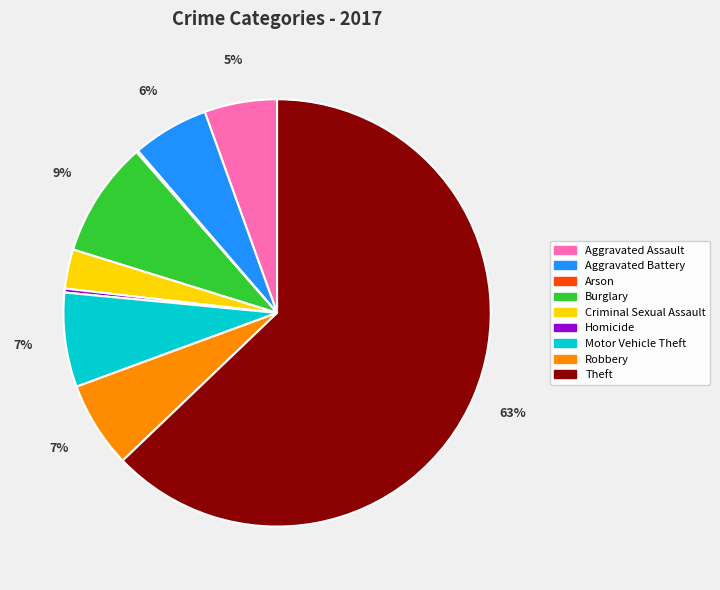

Do Robbery and Motor Vehicle Theft together represent more than half of the pie?

No